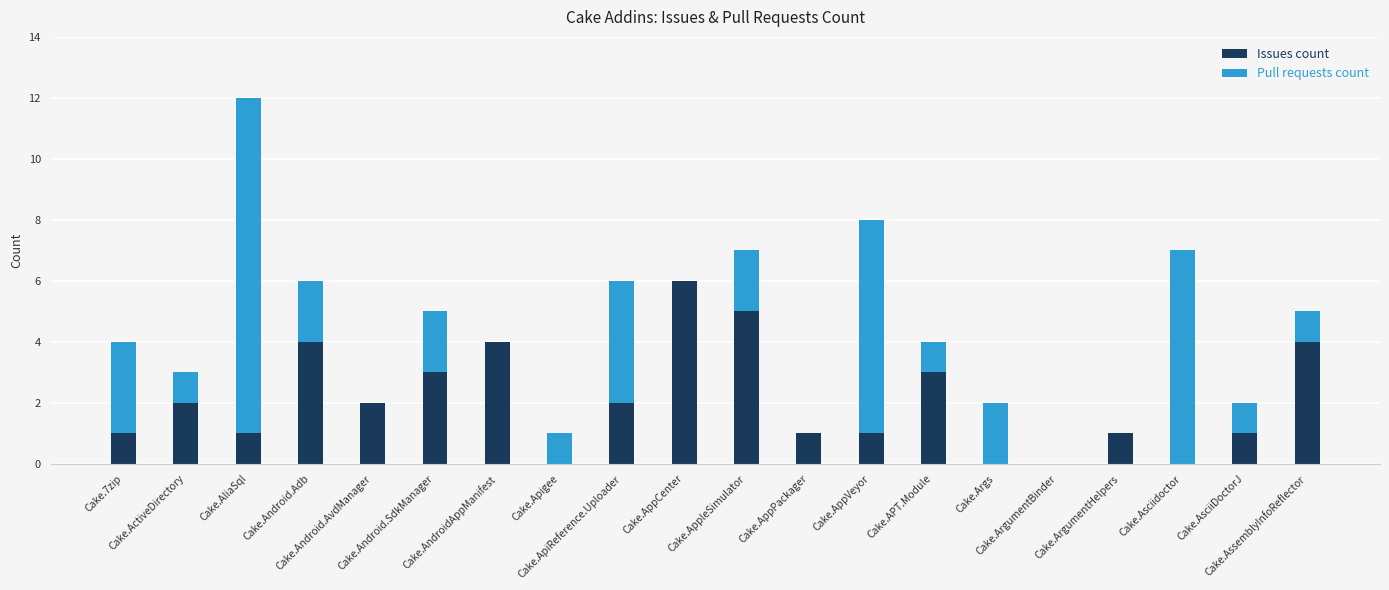

What is the sum of all Issues count values?

41